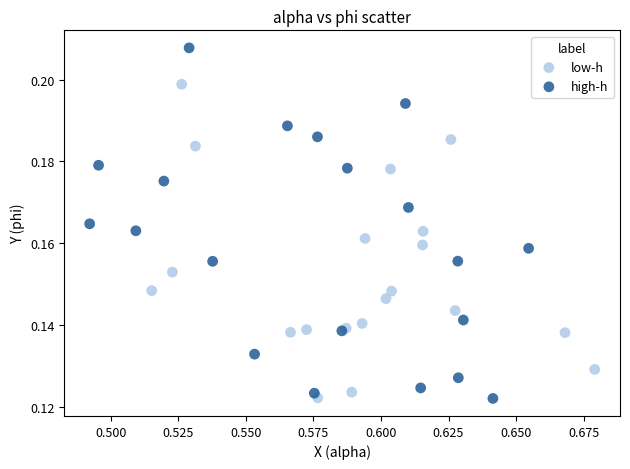

Which series reaches the maximum Y coordinate?

high-h